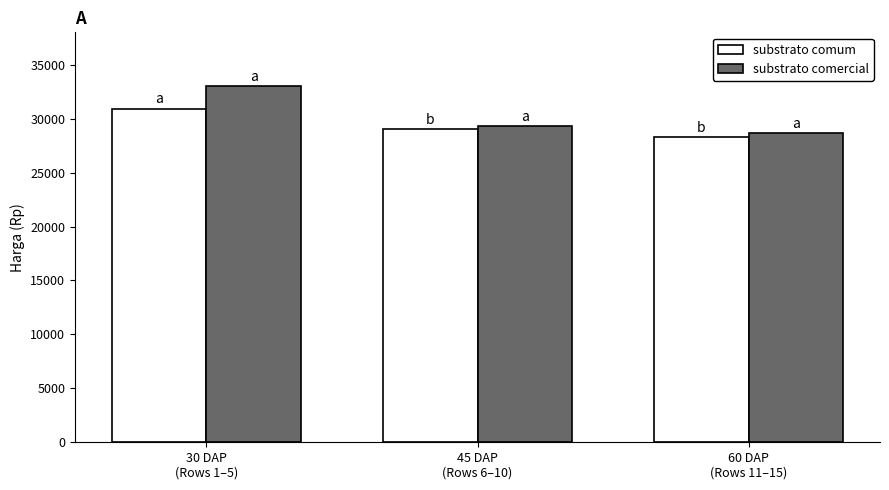

True or false: substrato comercial has a value of 6831.7 at 60 DAP
(Rows 11–15).

False